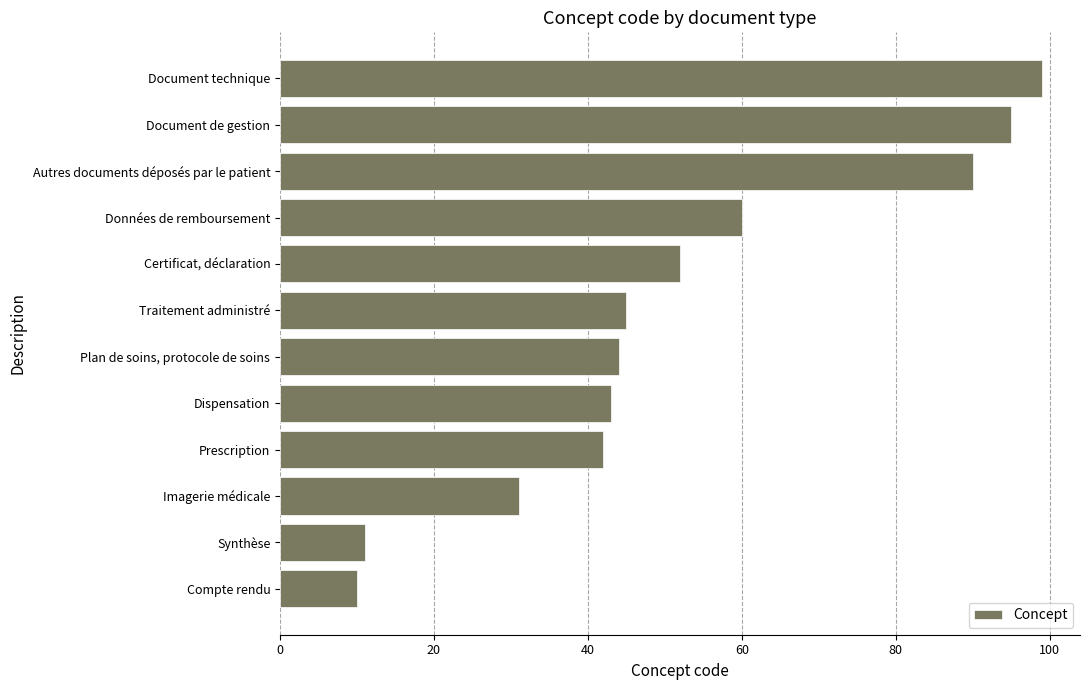

Does the chart contain stacked bars?

No